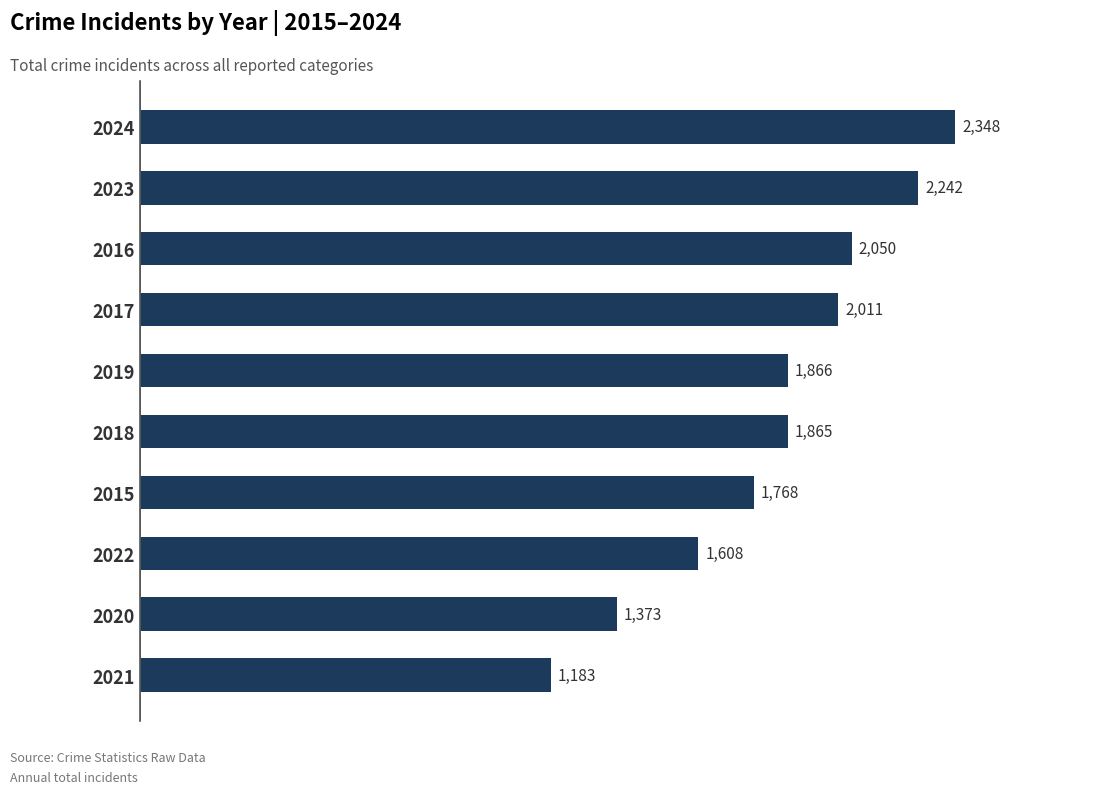

List the labels in order of value, largest first.

2024, 2023, 2016, 2017, 2019, 2018, 2015, 2022, 2020, 2021